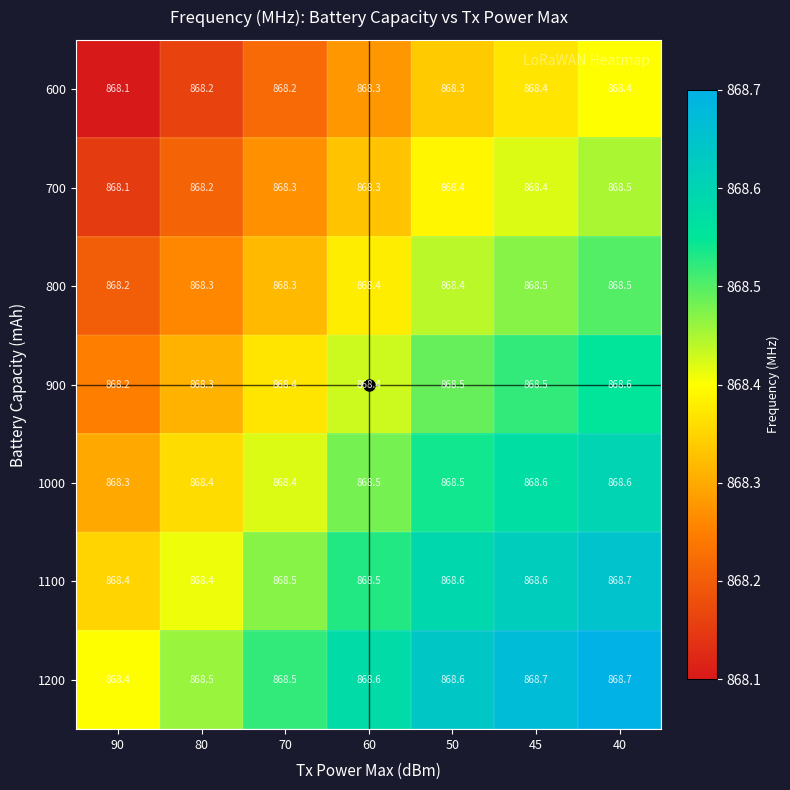

Which series has the largest total across all categories?

1200